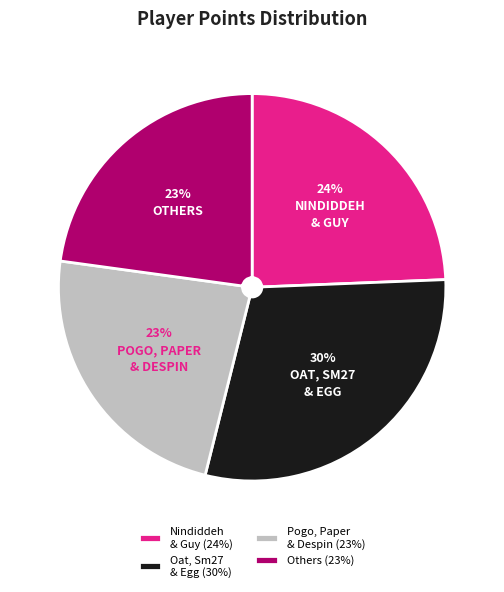

To the nearest percent, what is the average slice percentage?

25%